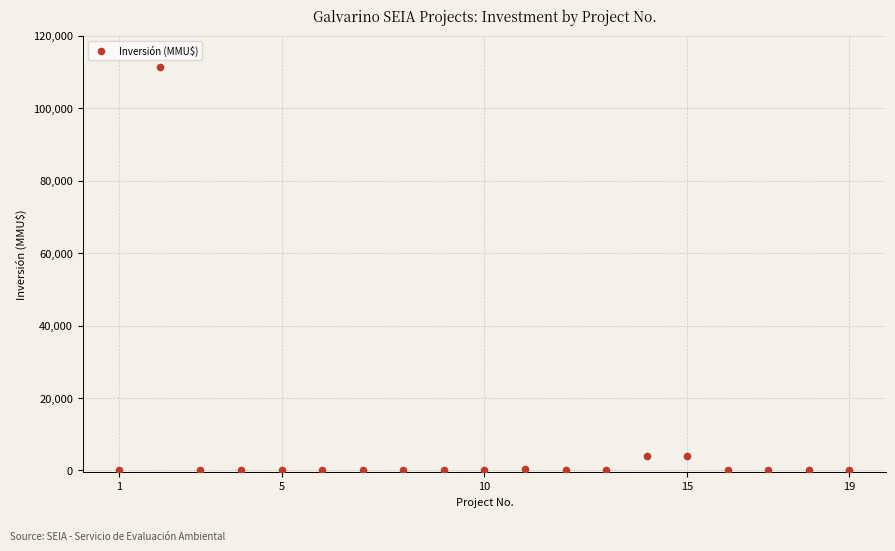

What is the range of X values (max minus min)?

18